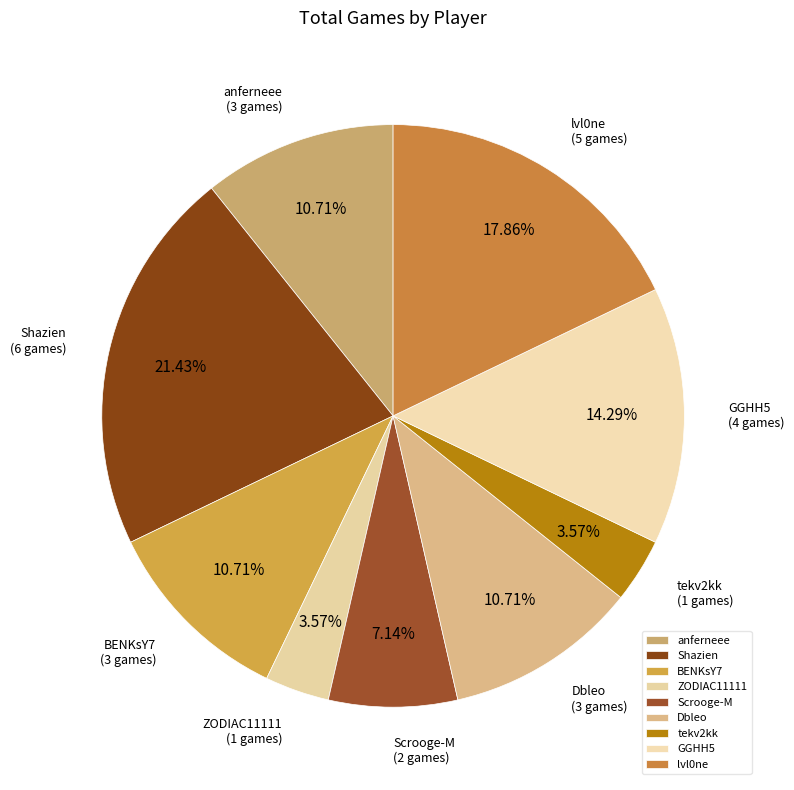

Which slice is the largest?

Shazien